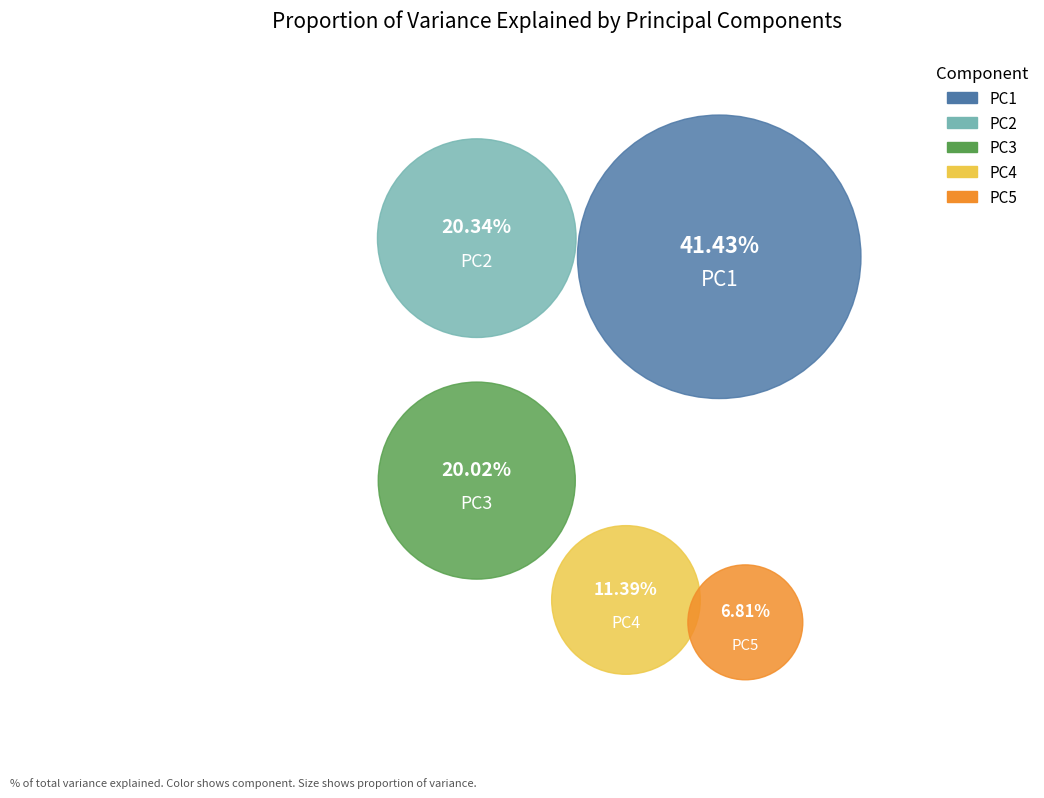

Which category has the smallest portion of the pie?

PC5